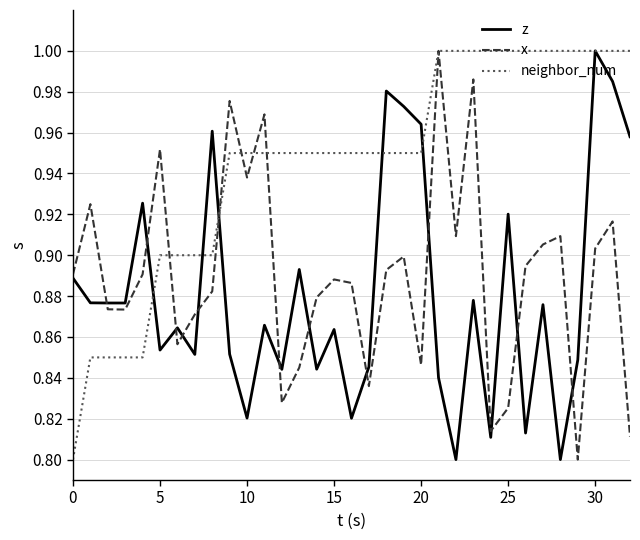

Which series has the largest total across all categories?

neighbor_num